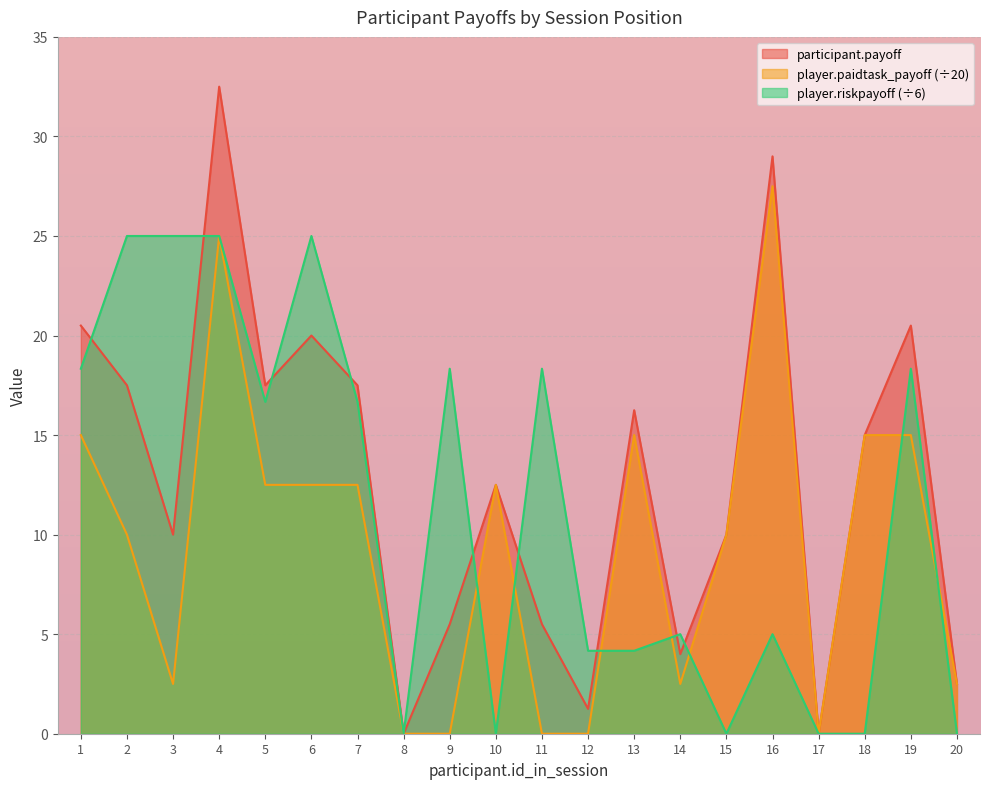

True or false: player.paidtask_payoff has a value of 0.0 at 8.

True